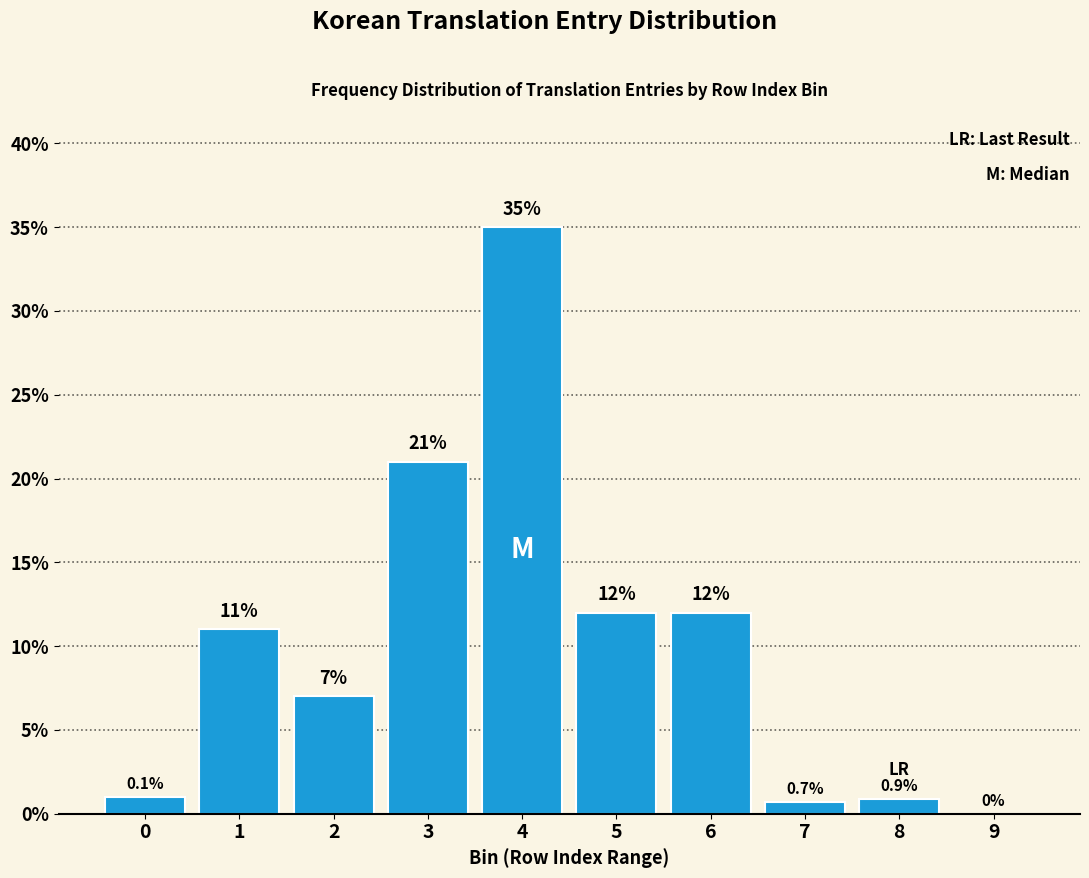

Reading left to right, what are all the values shown in this chart?

0=1.0	1=11.0	2=7.0	3=21.0	4=35.0	5=12.0	6=12.0	7=0.7	8=0.9	9=0.0